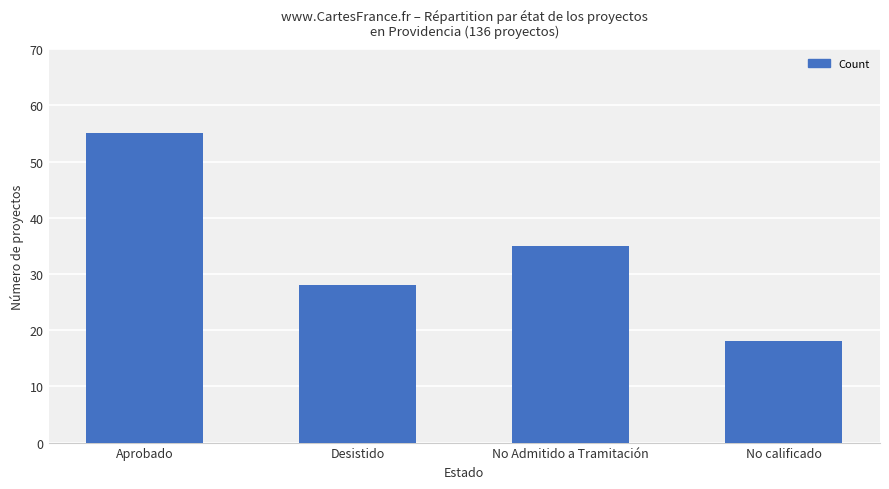

List the labels in order of value, largest first.

Aprobado, No Admitido a Tramitación, Desistido, No calificado